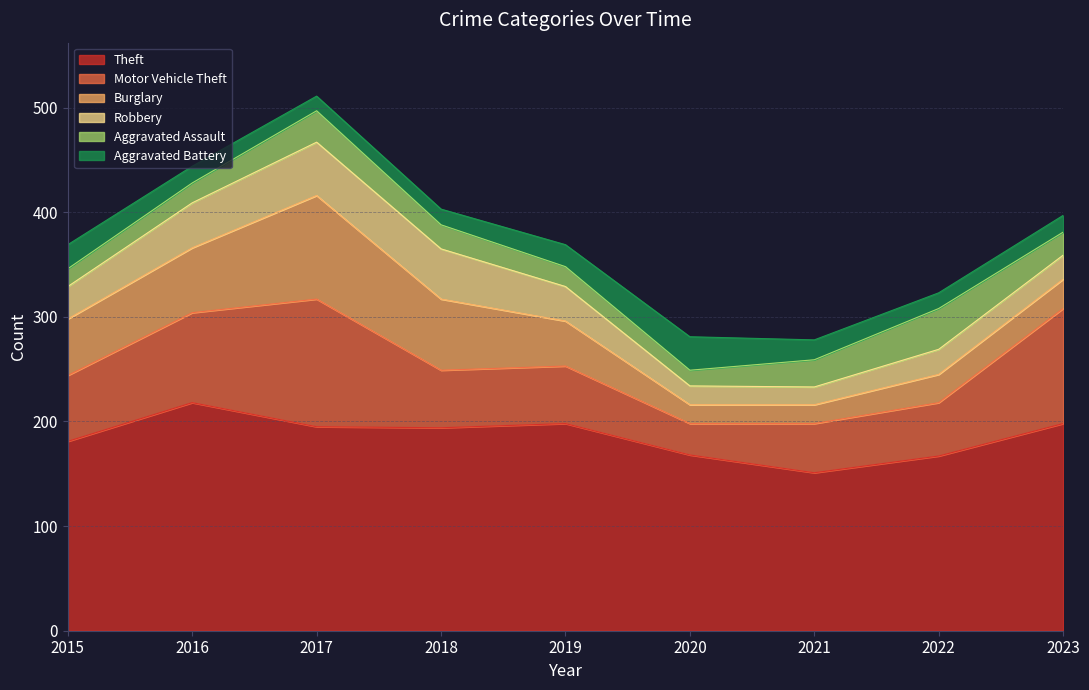

List the series in order of their peak value, lowest first.

Aggravated Battery, Aggravated Assault, Robbery, Burglary, Motor Vehicle Theft, Theft